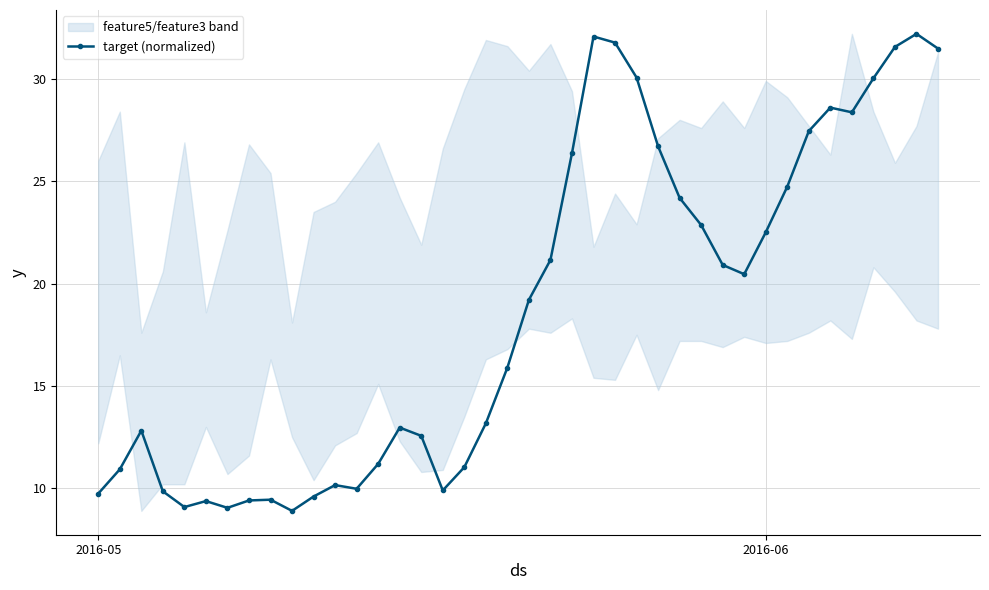

Is this an area chart (filled region under the line)?

No